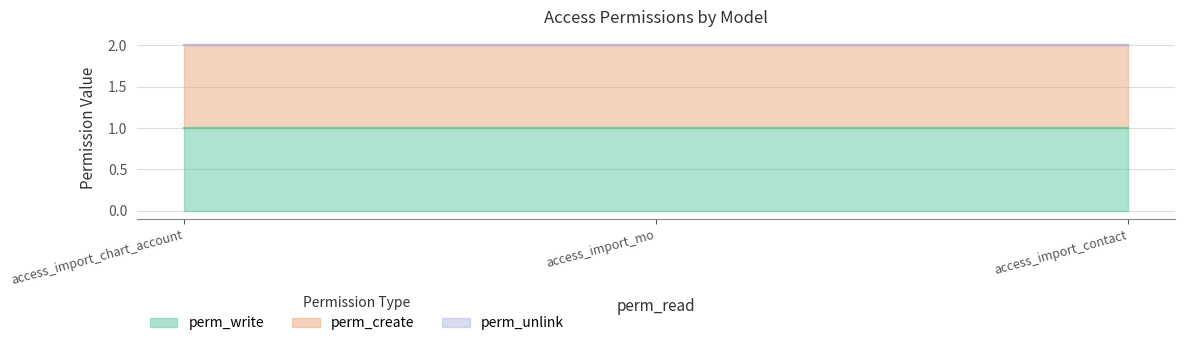

Which has a higher value, access_import_mo or access_import_chart_account?

access_import_mo